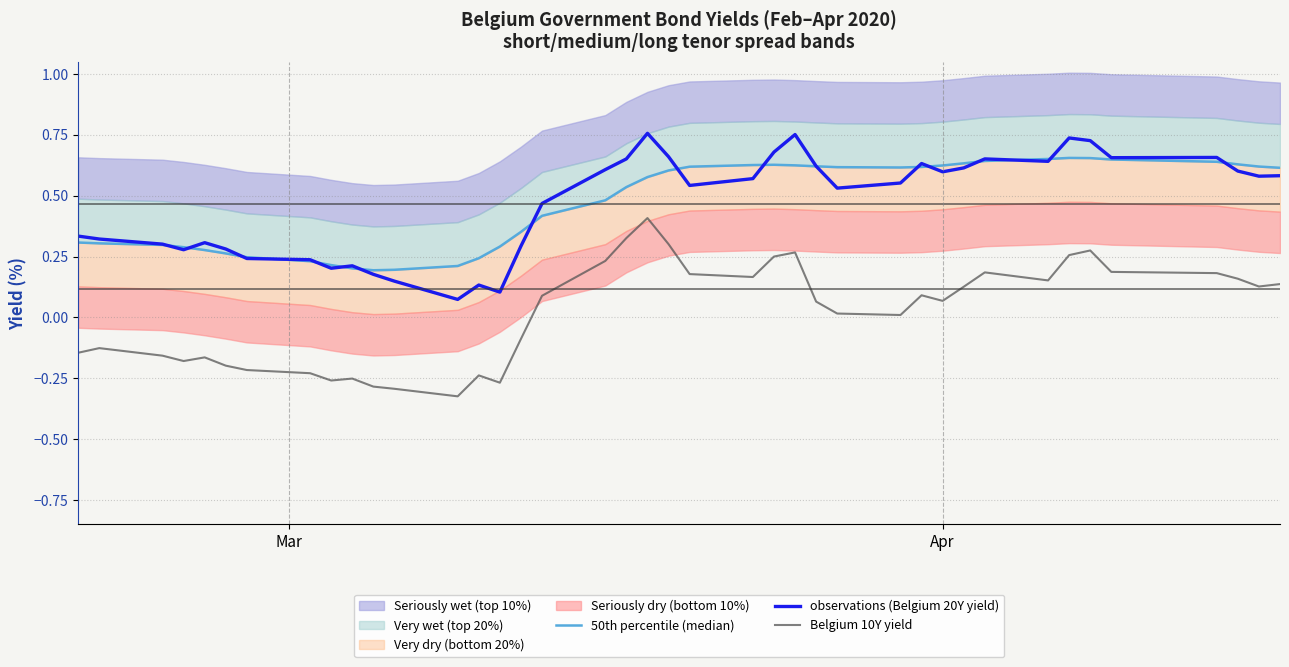

True or false: observations (Belgium 20Y yield) and Belgium 10Y yield cross at least once.

False